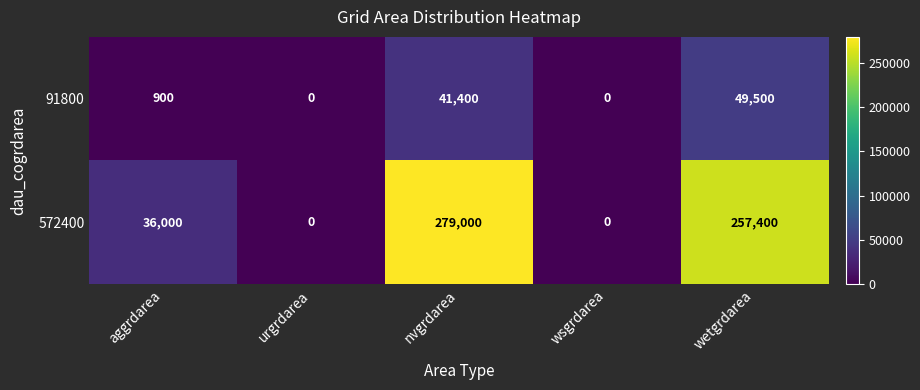

At which label is 91800 closest to 24750?

nvgrdarea